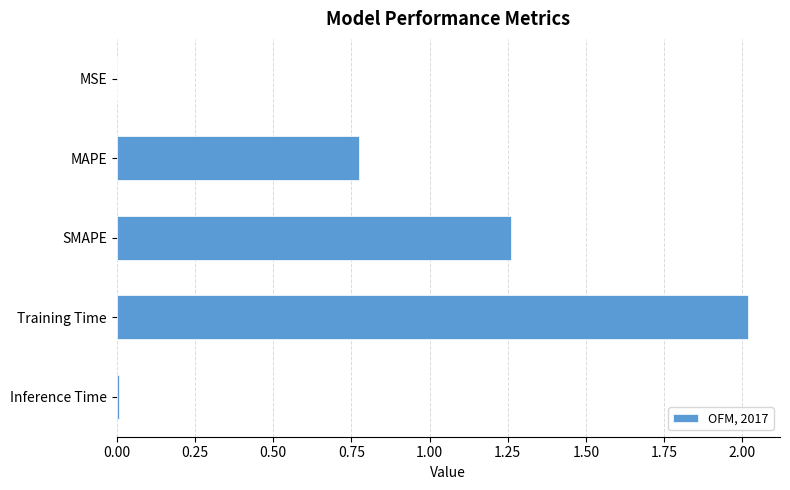

What is the change in value from MAPE to SMAPE?

+0.5